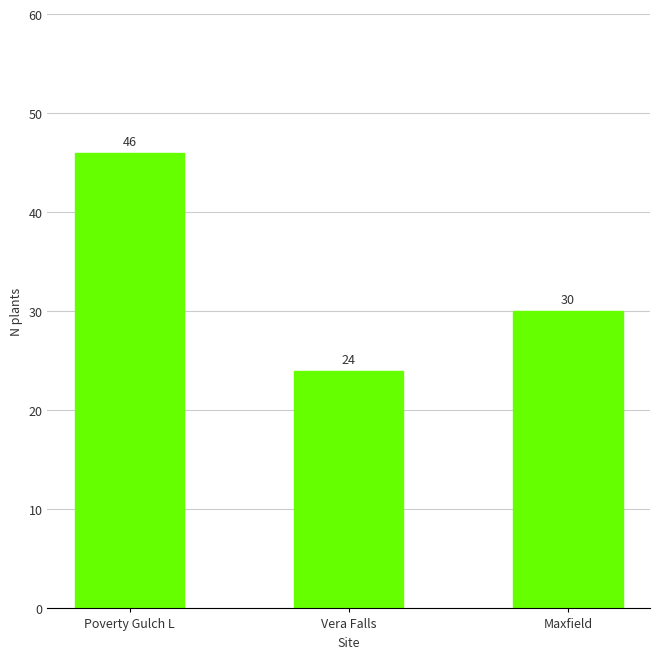

Count the number of data series in this chart.

1